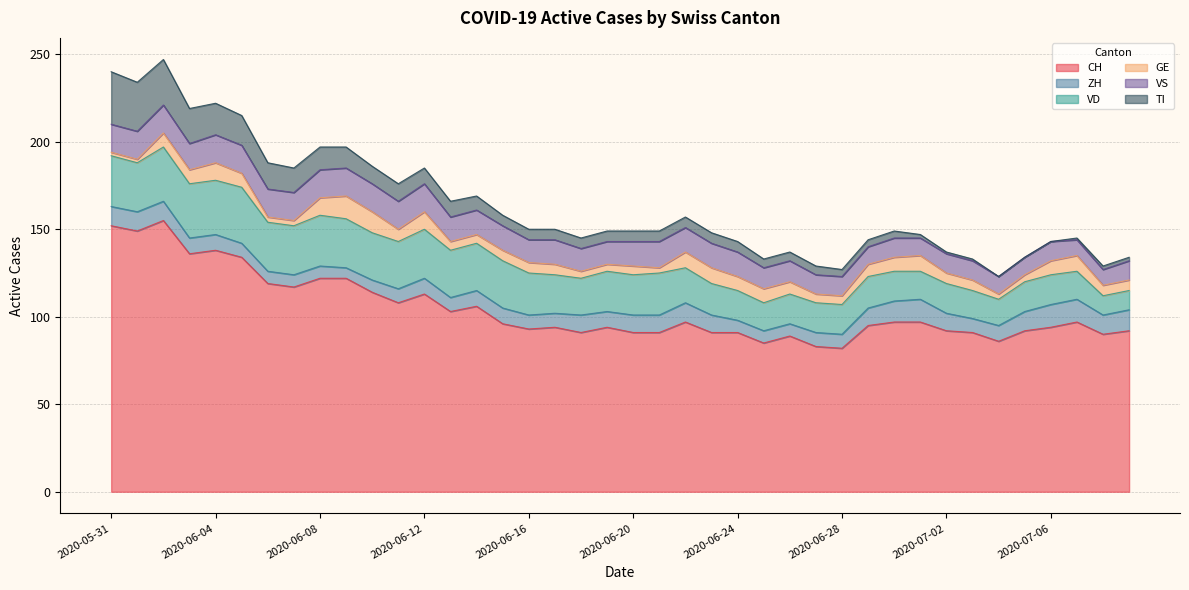

True or false: CH and VD intersect in this chart.

False